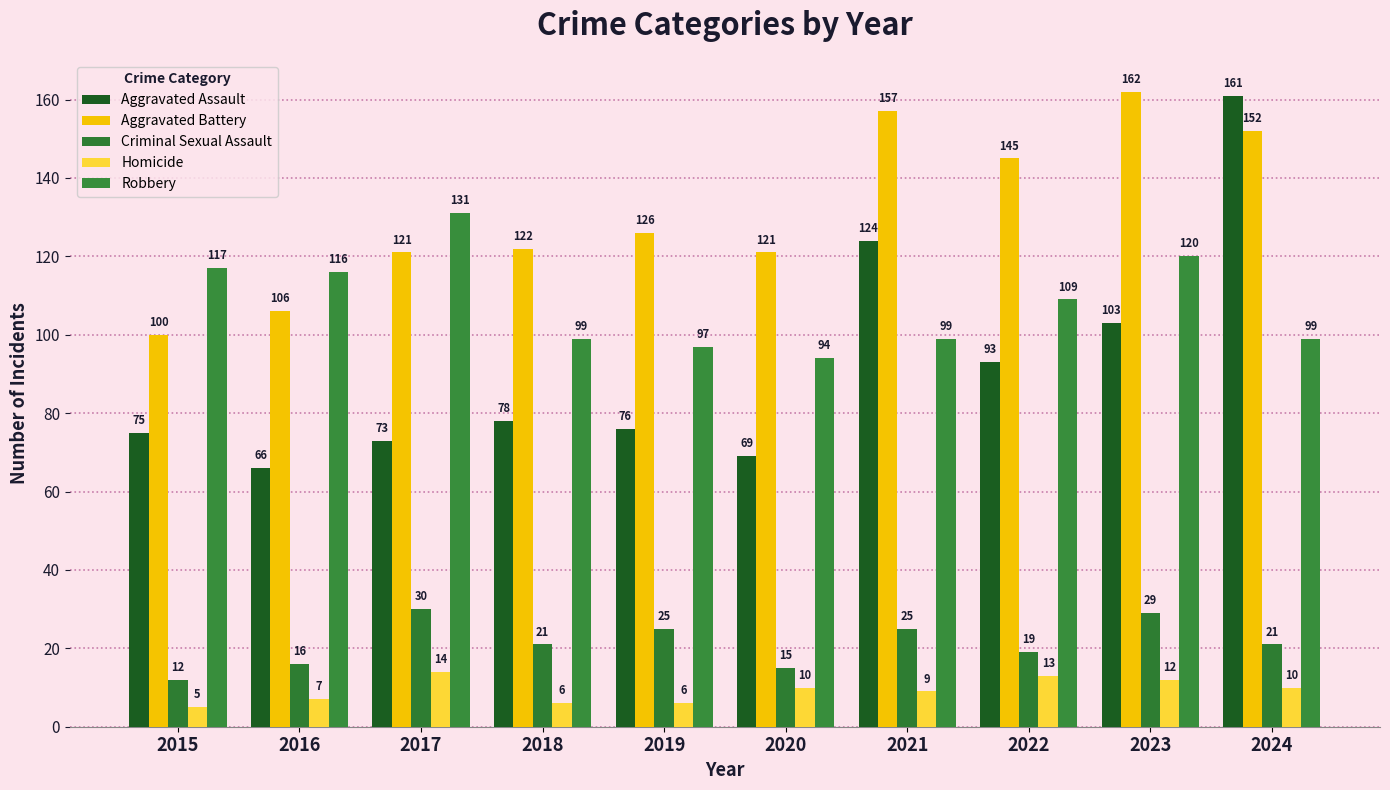

Are the bars grouped side by side (vs. stacked)?

Yes